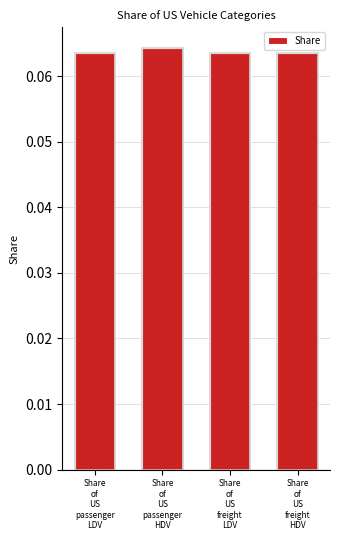

What value does the data have at Share
of
US
passenger
LDV?

0.1